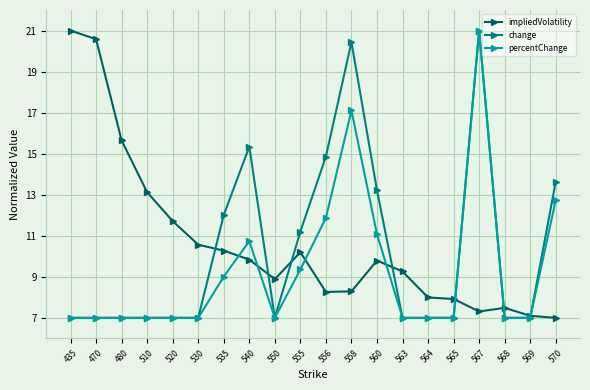

True or false: change has more than 0 points higher than both neighbors.

True